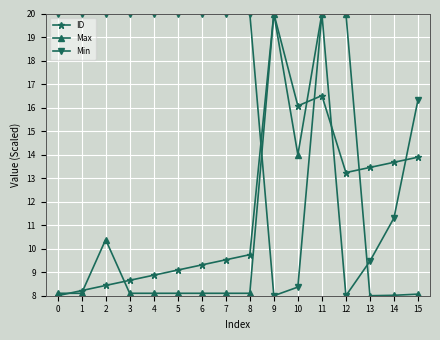

What is the value of the Max point at the 2nd from the left?

8.1